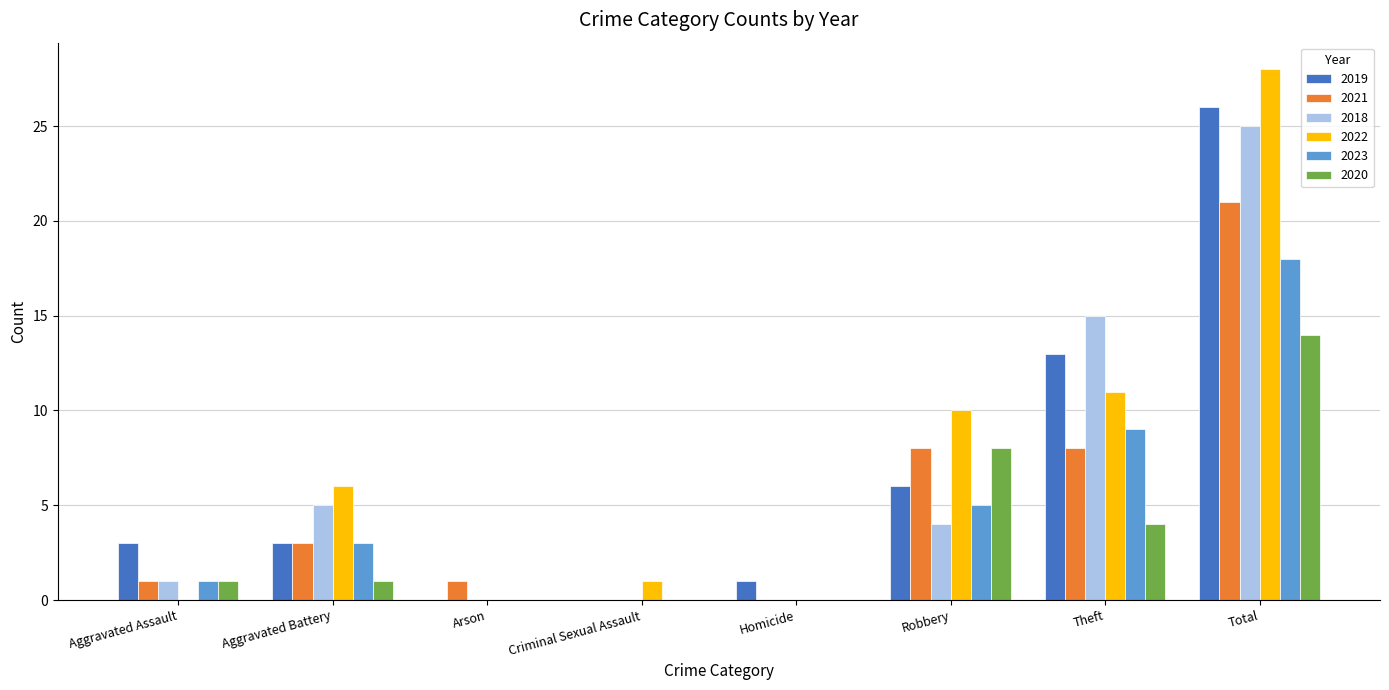

What is the sum of the 2018 values at Criminal Sexual Assault and Theft?

15